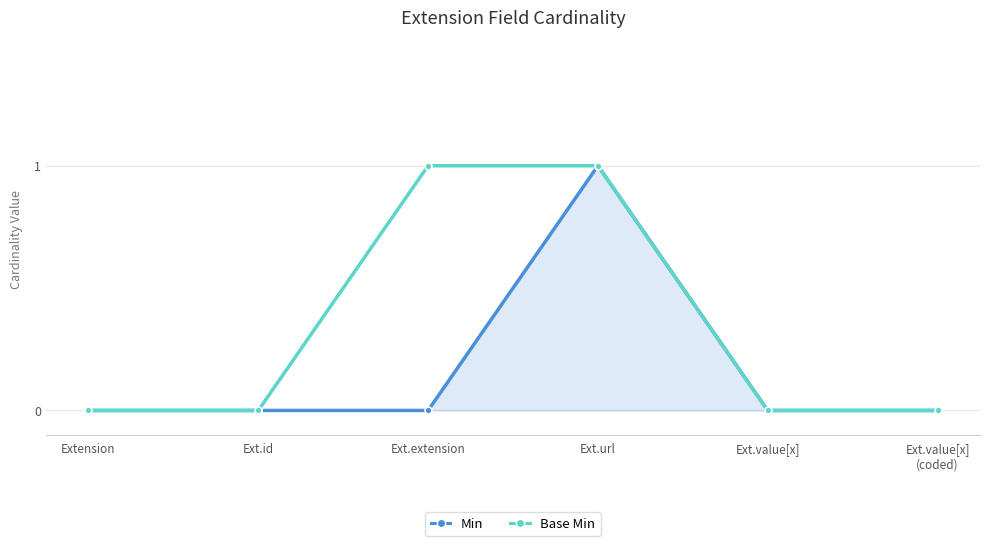

Reading right to left, extract all data points from this chart.

Min: Ext.value[x]
(coded)=0	Ext.value[x]=0	Ext.url=1	Ext.extension=0	Ext.id=0	Extension=0
Base Min: Ext.value[x]
(coded)=0	Ext.value[x]=0	Ext.url=1	Ext.extension=1	Ext.id=0	Extension=0